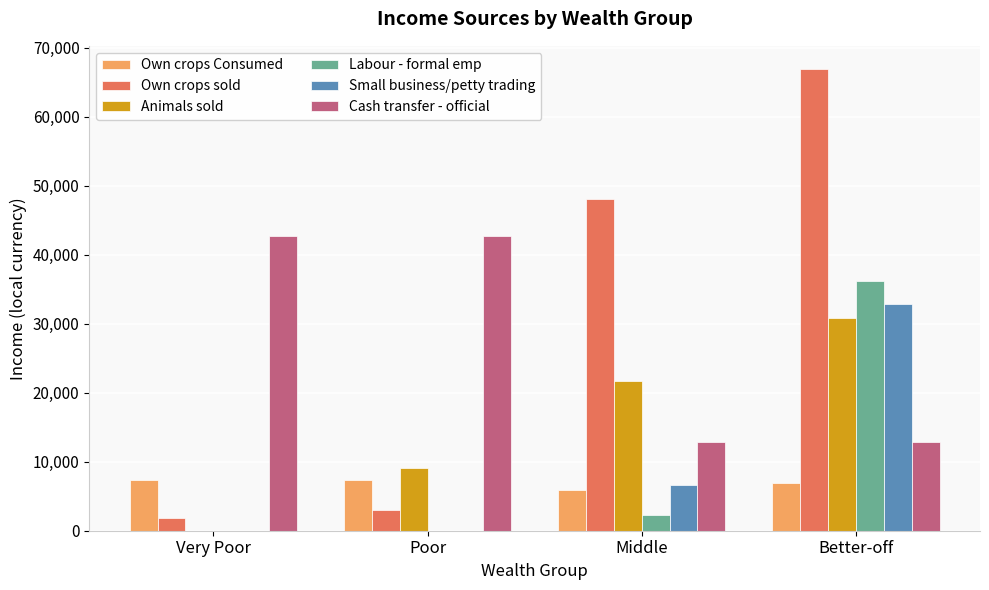

How many groups of bars are there?

4